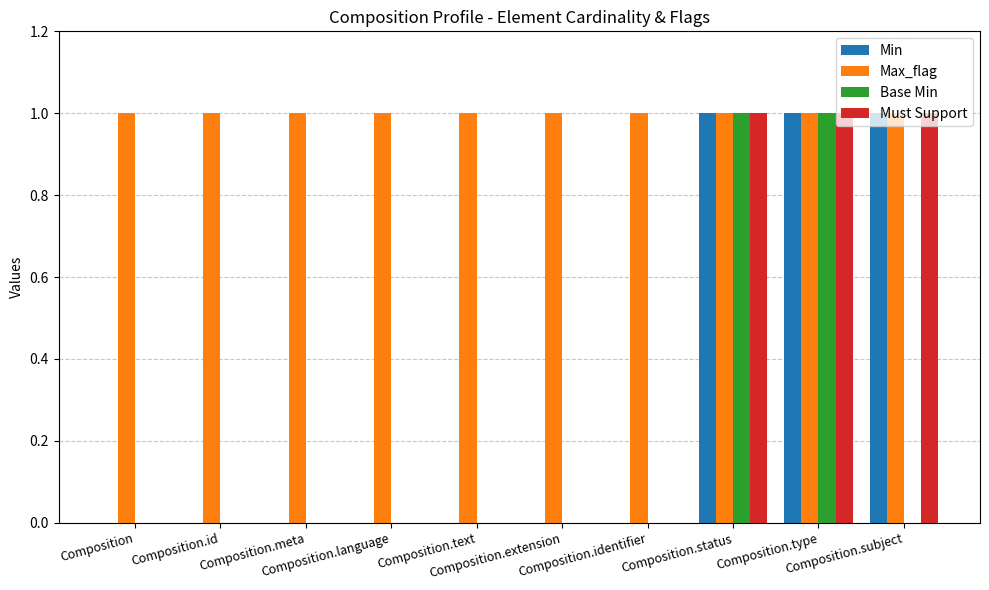

Which series has the largest total across all categories?

Max_flag